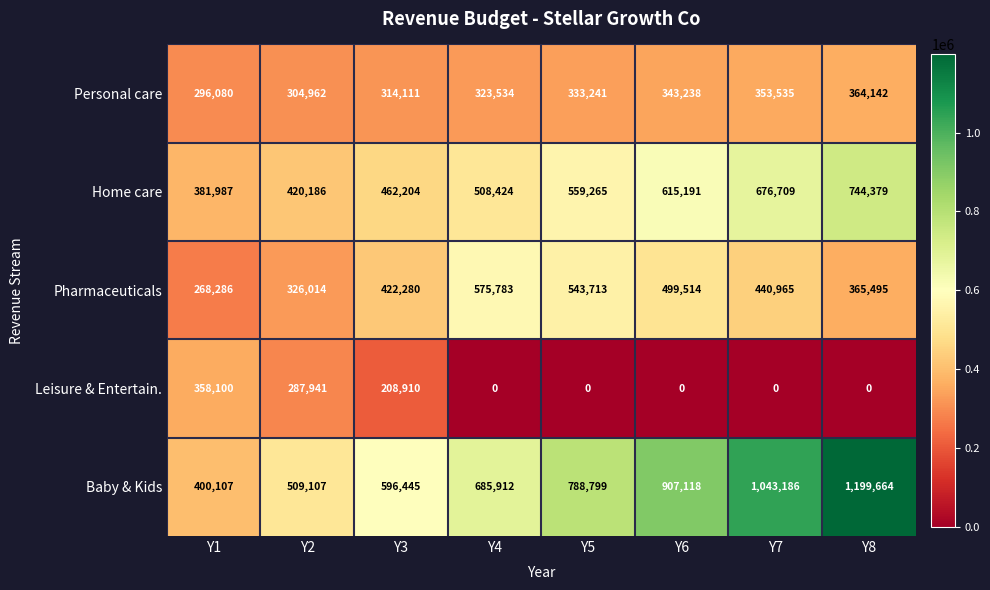

What is the spread (max minus min) of values at Y6?

907118